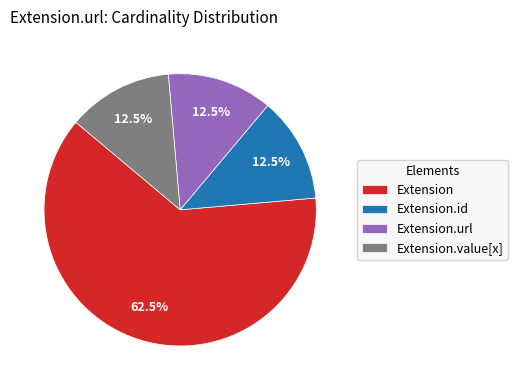

How much of the chart is everything except Extension.id?

87.5%